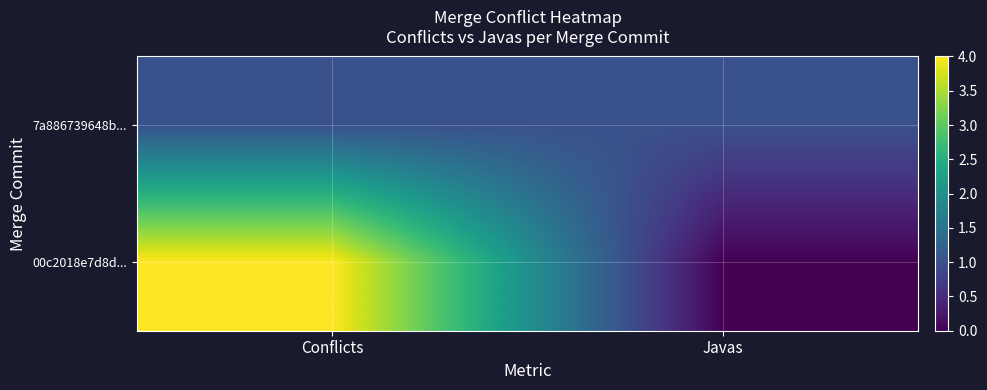

Rank the series by their average value, from lowest to highest.

7a886739648b..., 00c2018e7d8d...